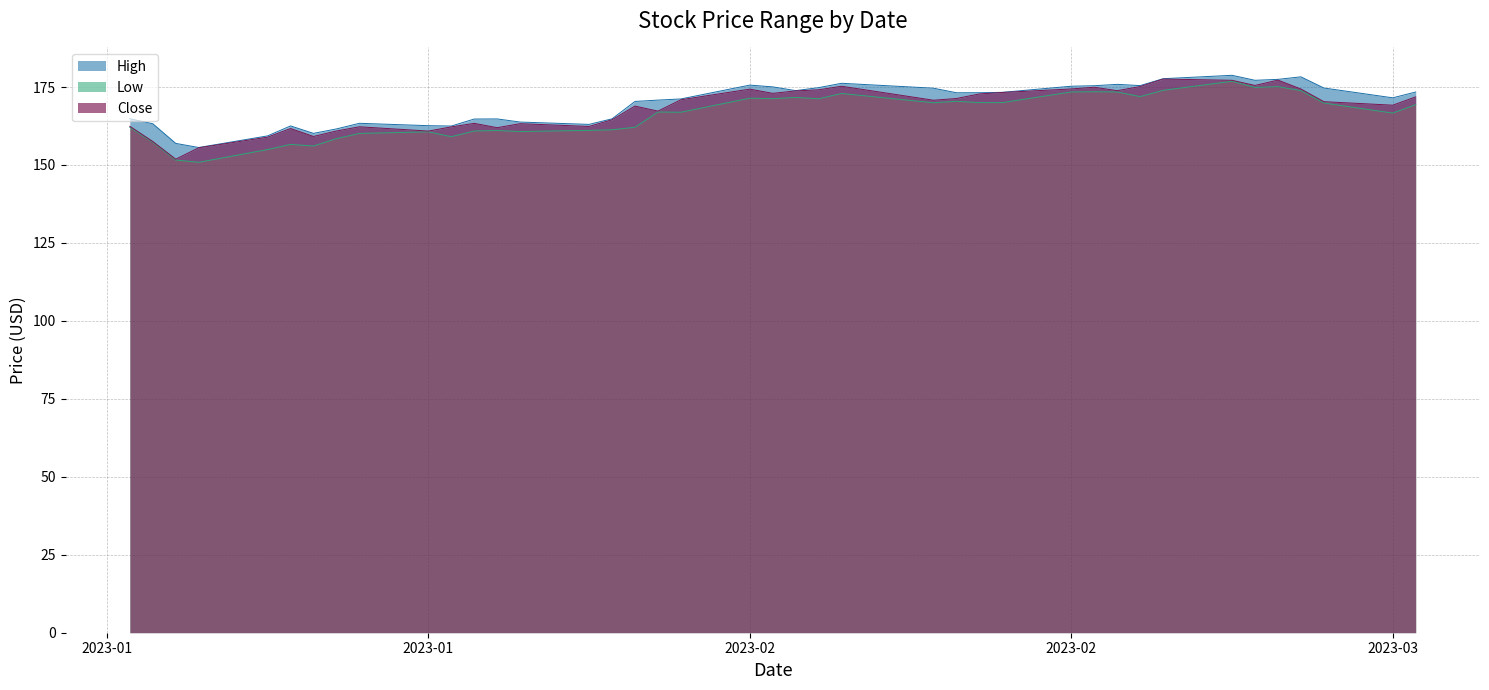

What is the average value of the Close series?

168.1